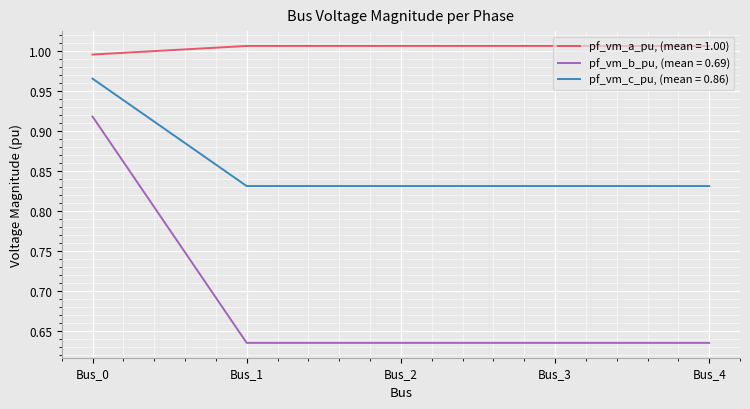

True or false: pf_vm_a_pu, (mean = 1.00) and pf_vm_b_pu, (mean = 0.69) intersect in this chart.

False